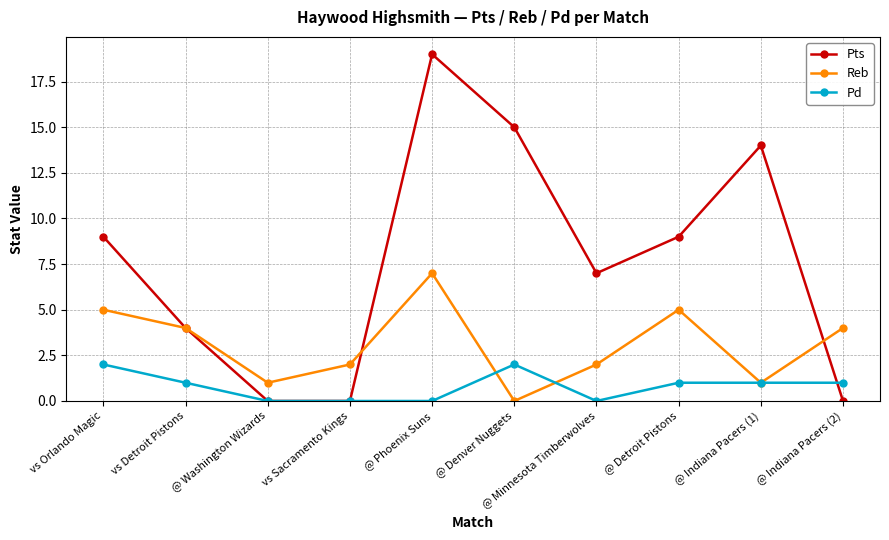

At which category is the sum across all series the highest?

@ Phoenix Suns